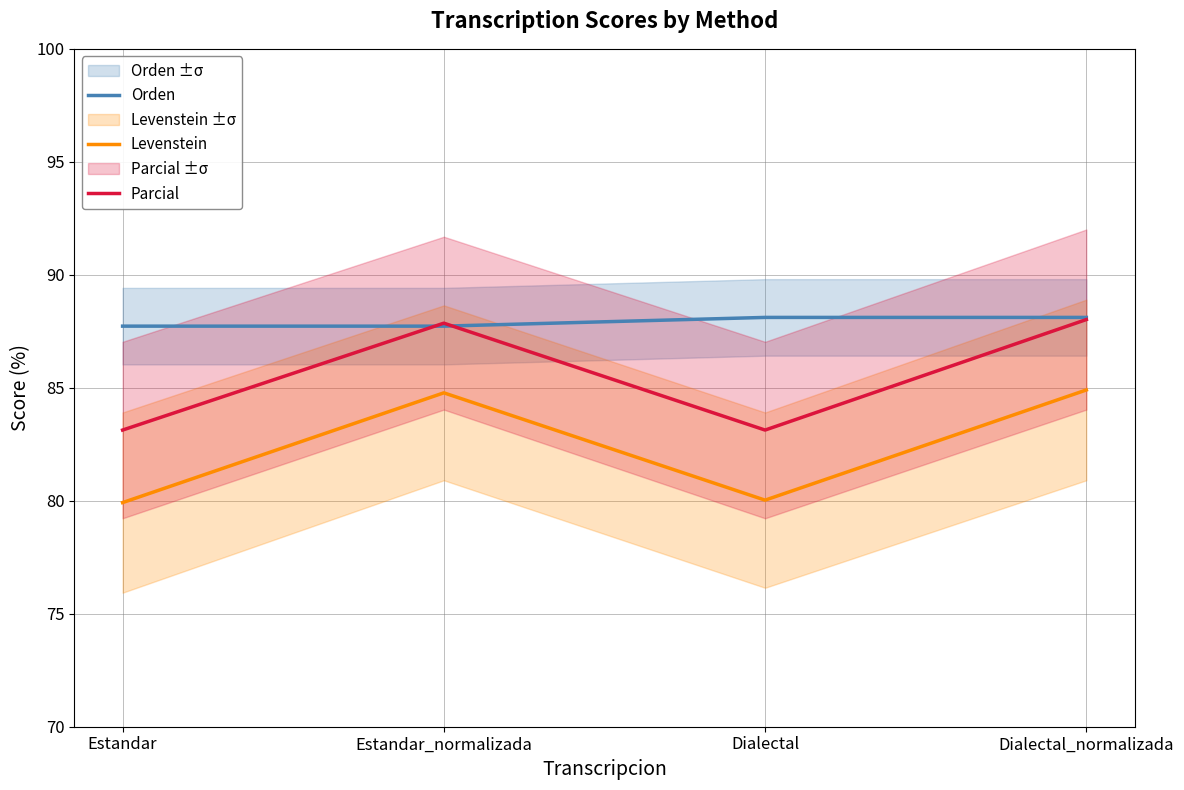

What is the label of the 3rd point from the left?

Dialectal